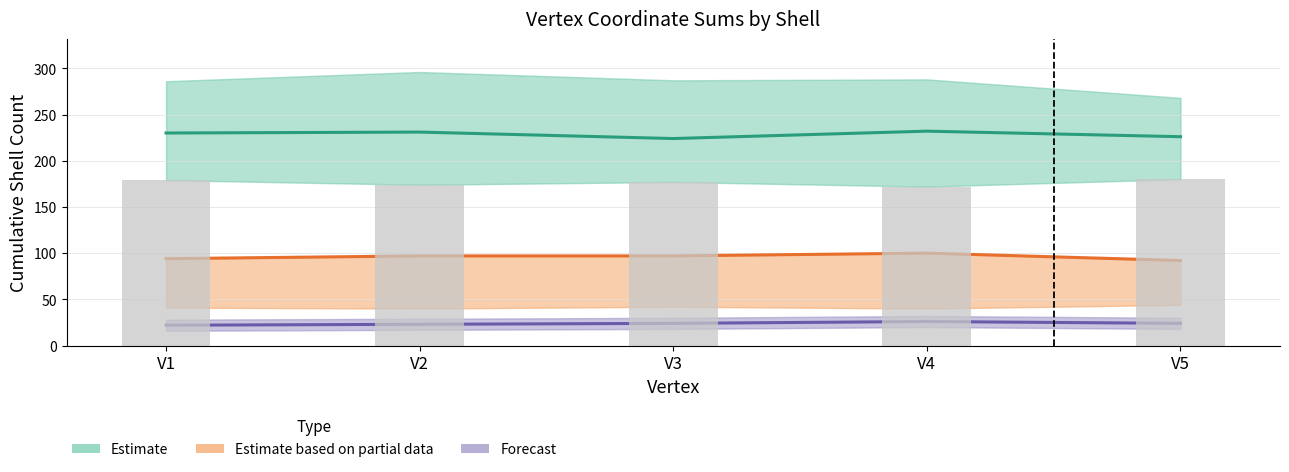

Where is cs3 (Forecast mid) nearest to the value 24?

V3